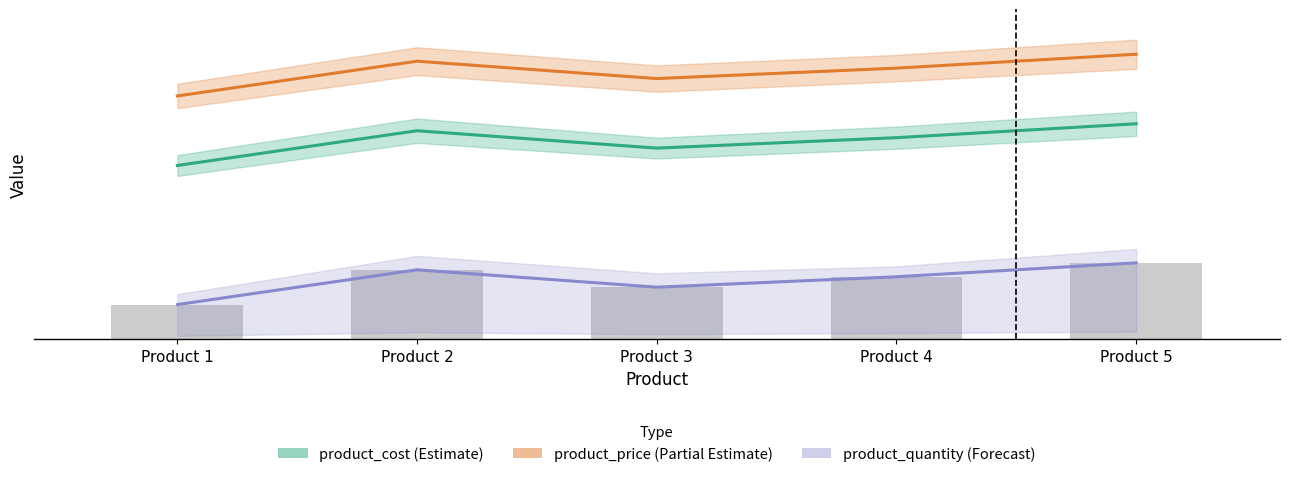

Count the number of categories in the chart.

5